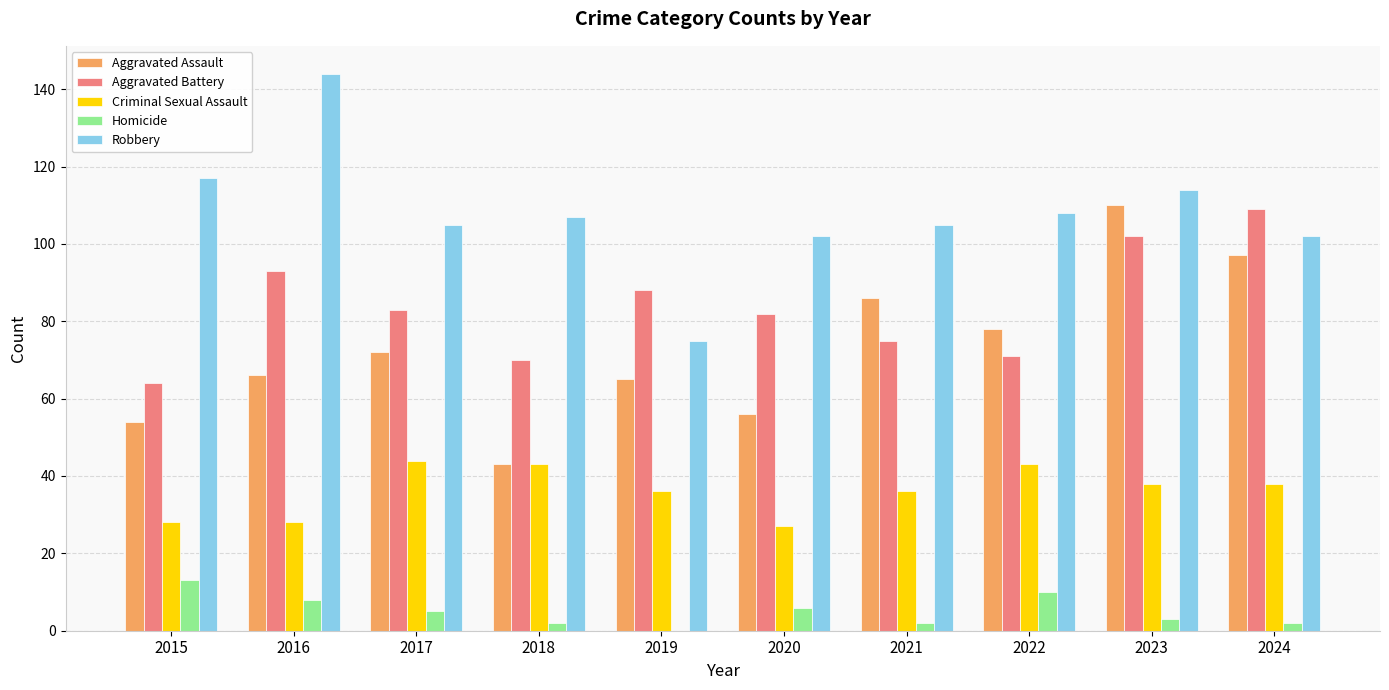

At which label does Aggravated Battery first exceed 83?

2016